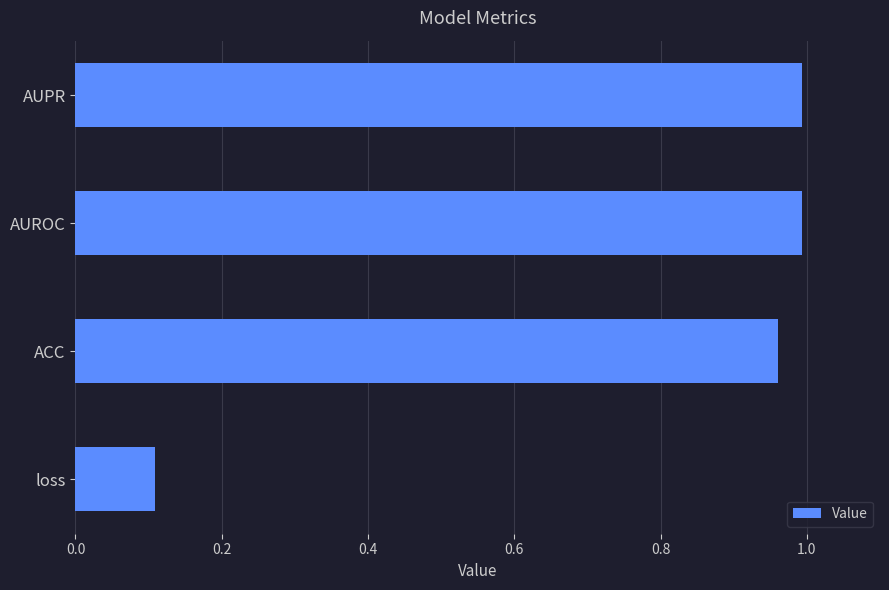

True or false: the data shows 0.2 at loss.

False